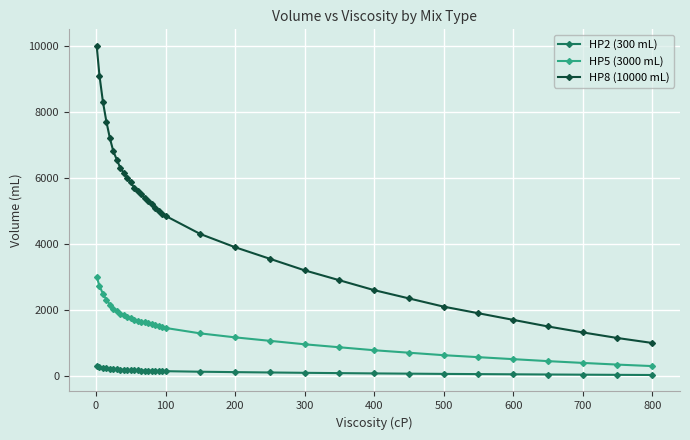

What is the maximum value shown in the chart?

10000.0